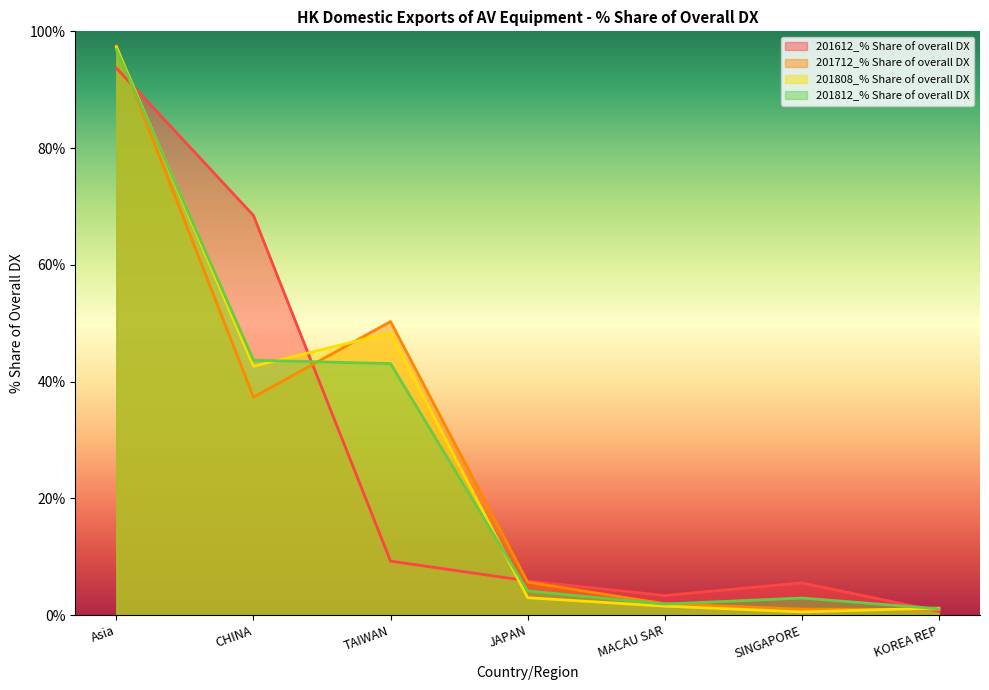

What is the minimum value shown in the chart?

0.5